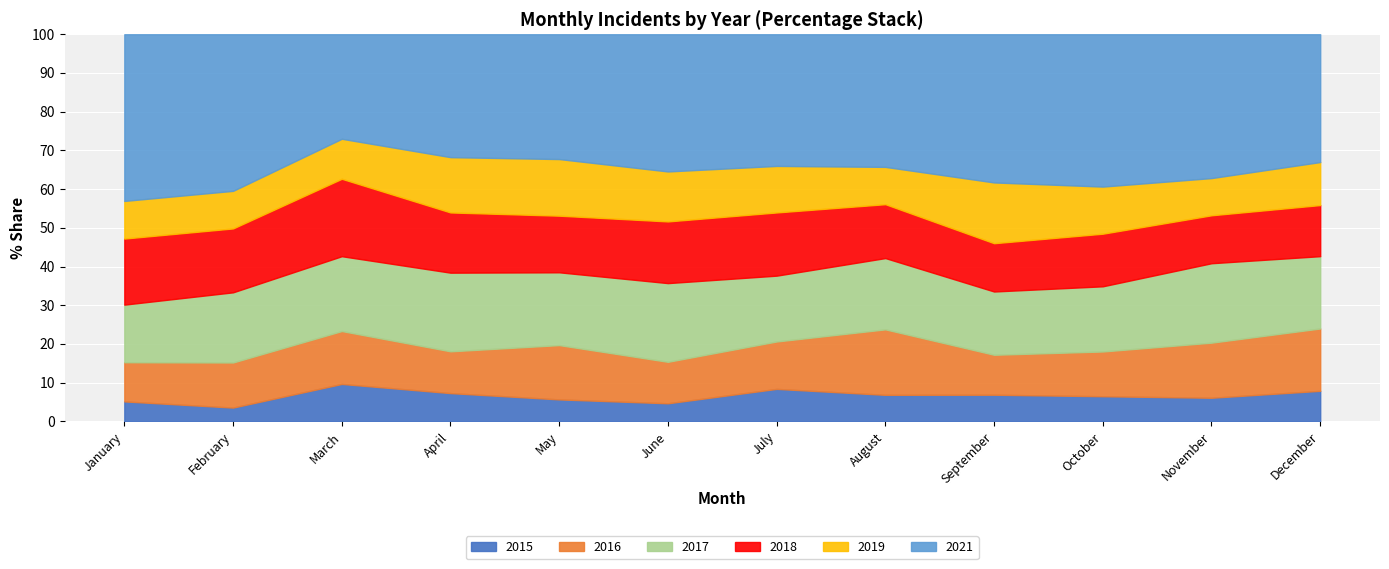

Is the value of 2019 at May greater than the value of 2016 at May?

Yes